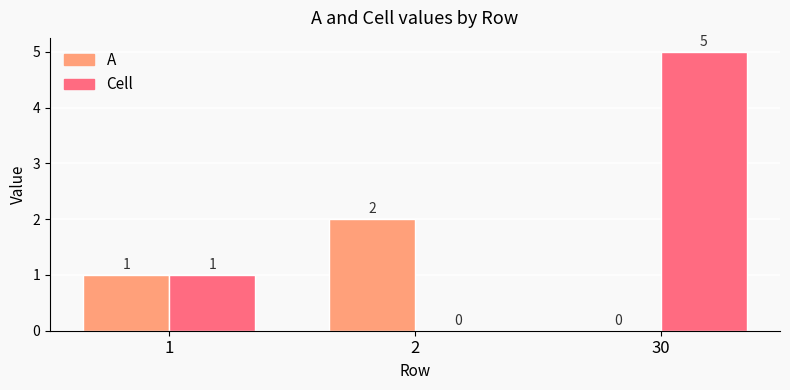

What is the maximum value shown in the chart?

5